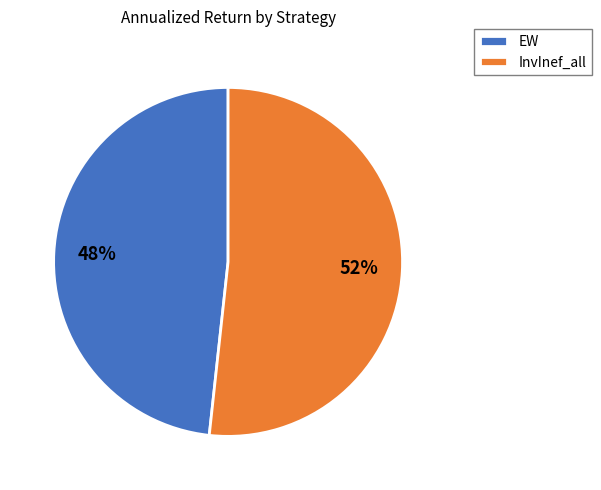

To the nearest percent, what portion does InvInef_all represent?

52%